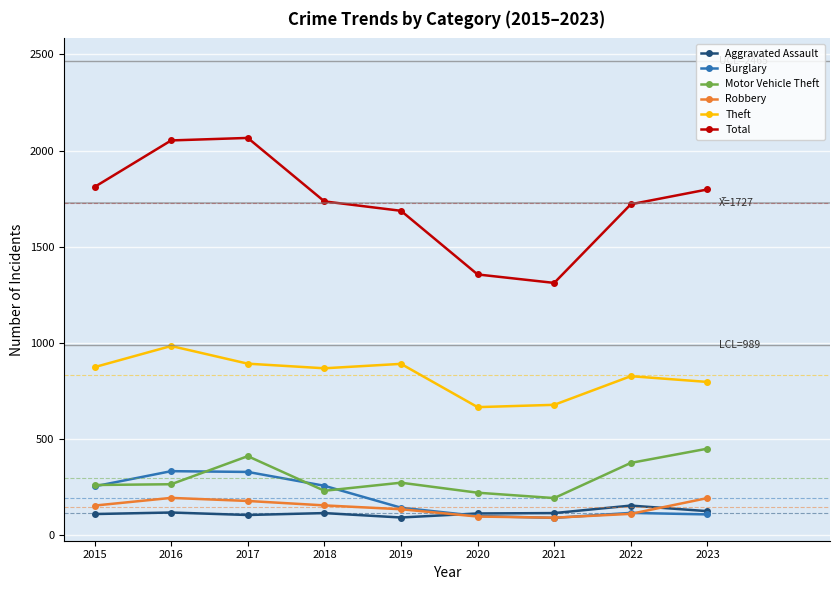

True or false: Motor Vehicle Theft has a value of 265 at 2016.

True